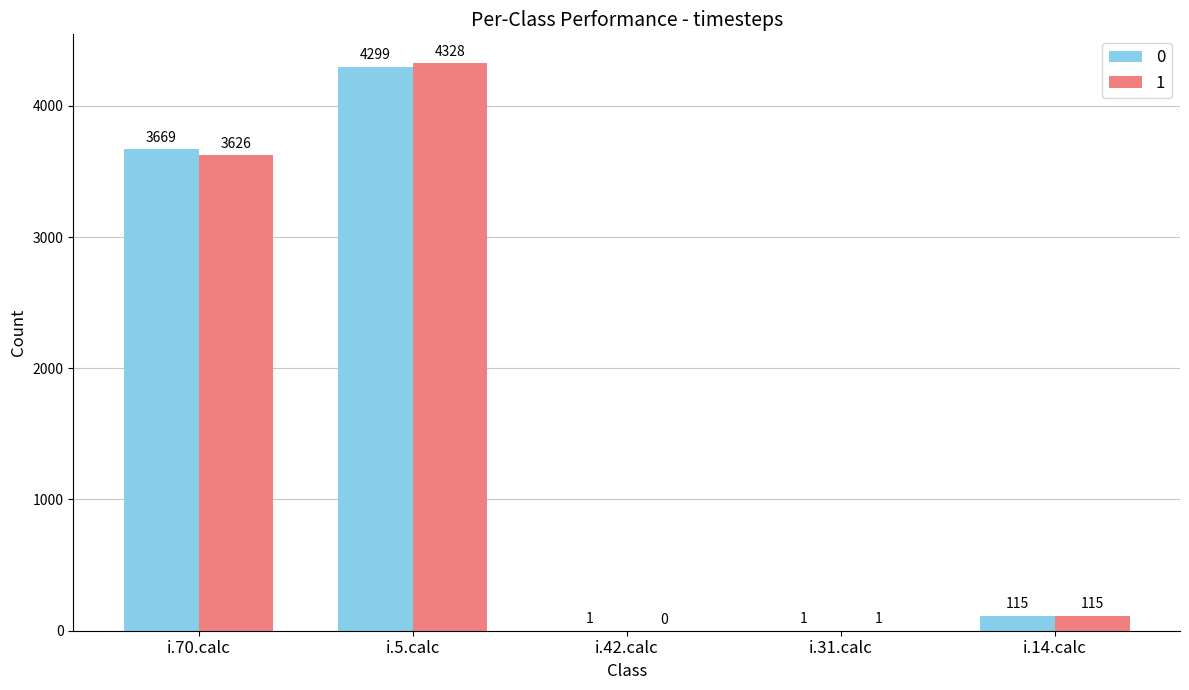

Reading right to left, transcribe all the data shown in this chart.

0: 115	1	1	4299	3669
1: 115	1	0	4328	3626